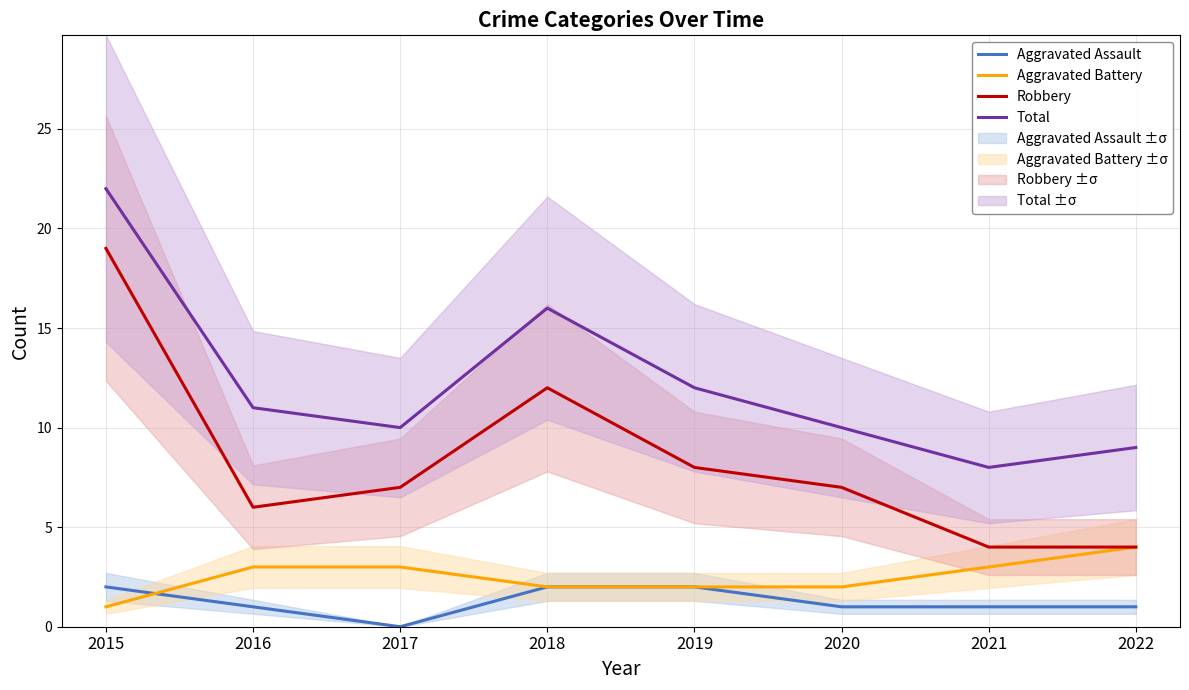

At how many categories does at least one series exceed 20?

1